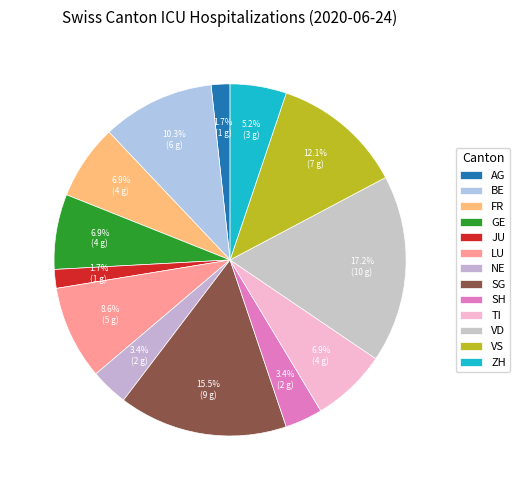

What portion of the pie excludes ZH?

94.8%